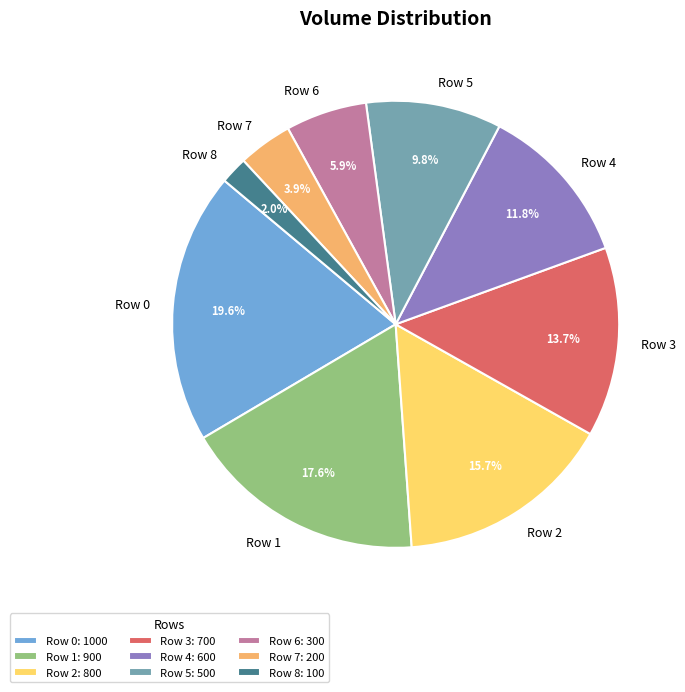

Is there any slice that represents more than half of the pie?

No